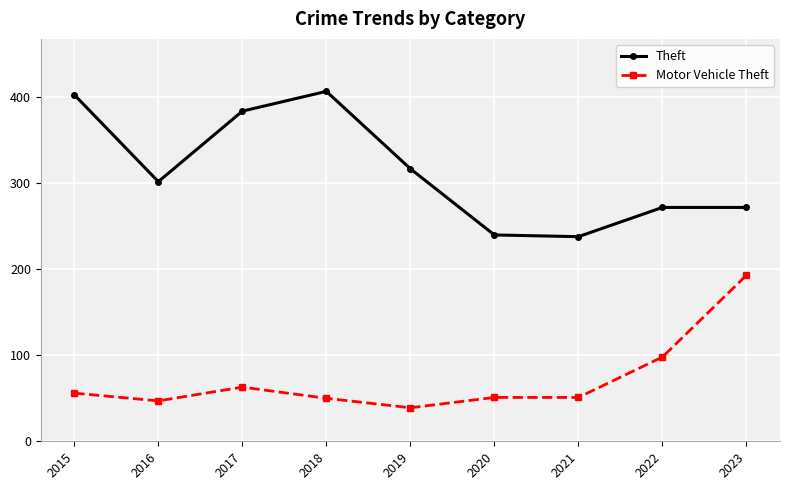

What is the minimum value for Motor Vehicle Theft?

39